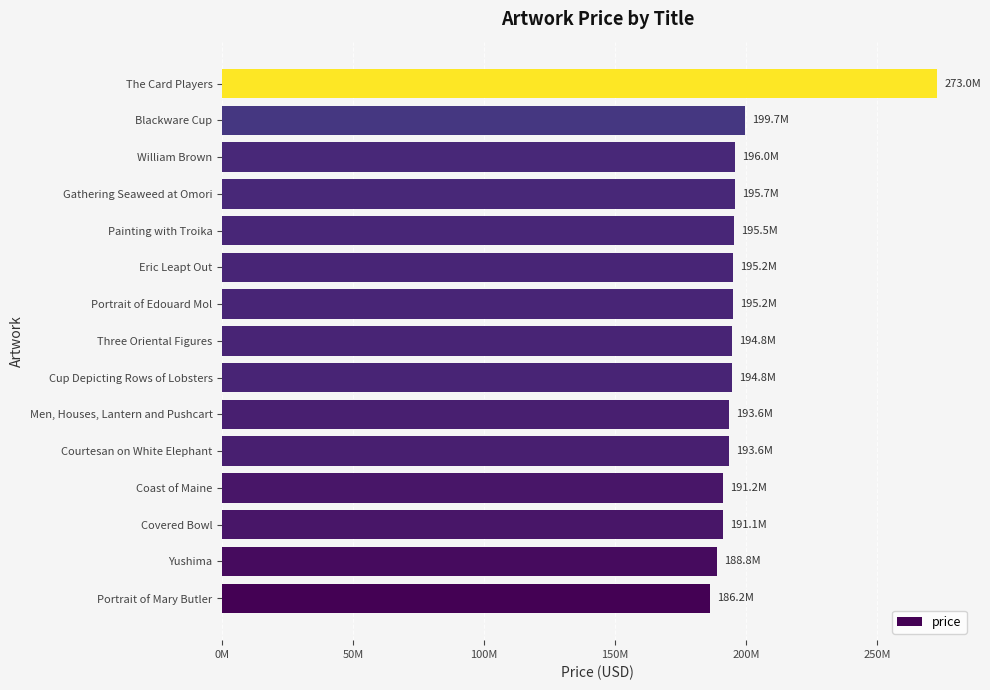

What is the difference between the maximum and minimum values?

86825000